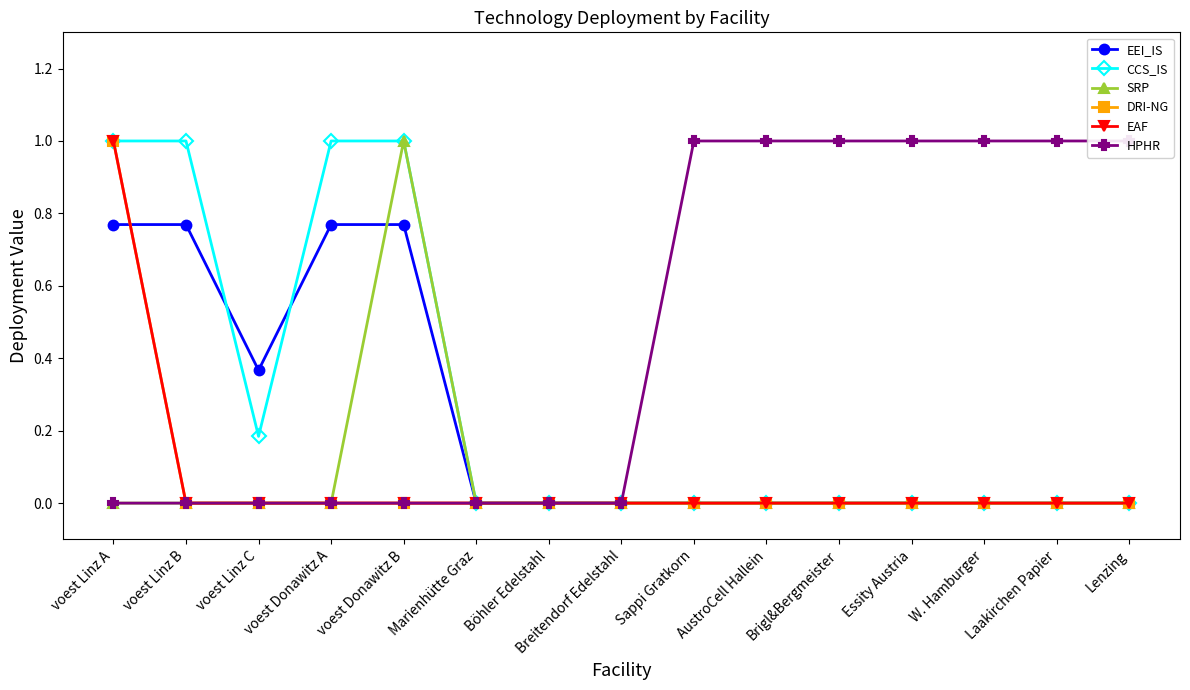

True or false: EAF and HPHR cross at least once.

False